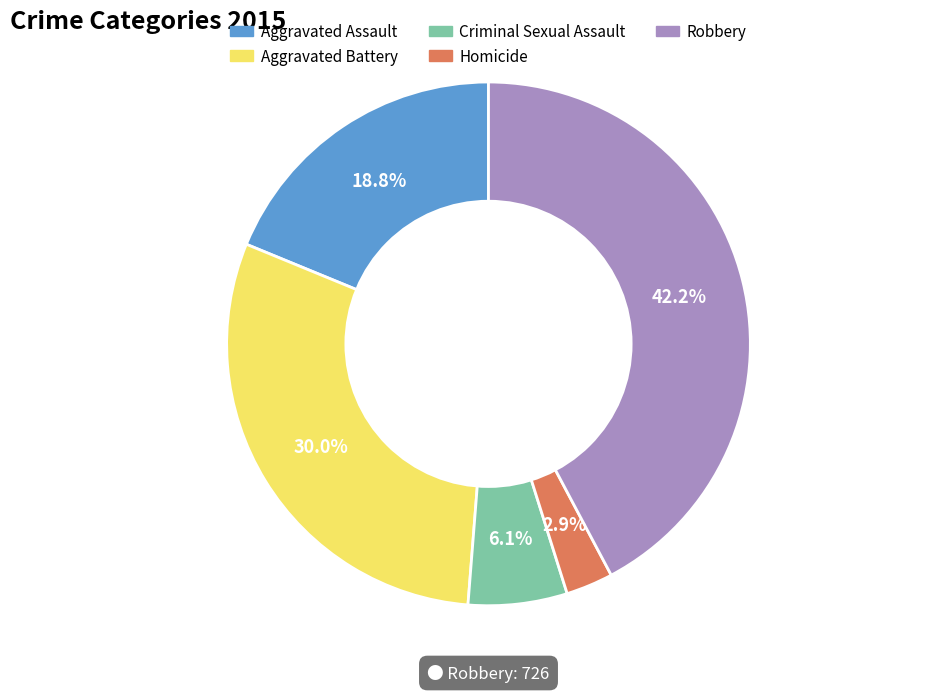

To the nearest percent, what is the average slice percentage?

20%